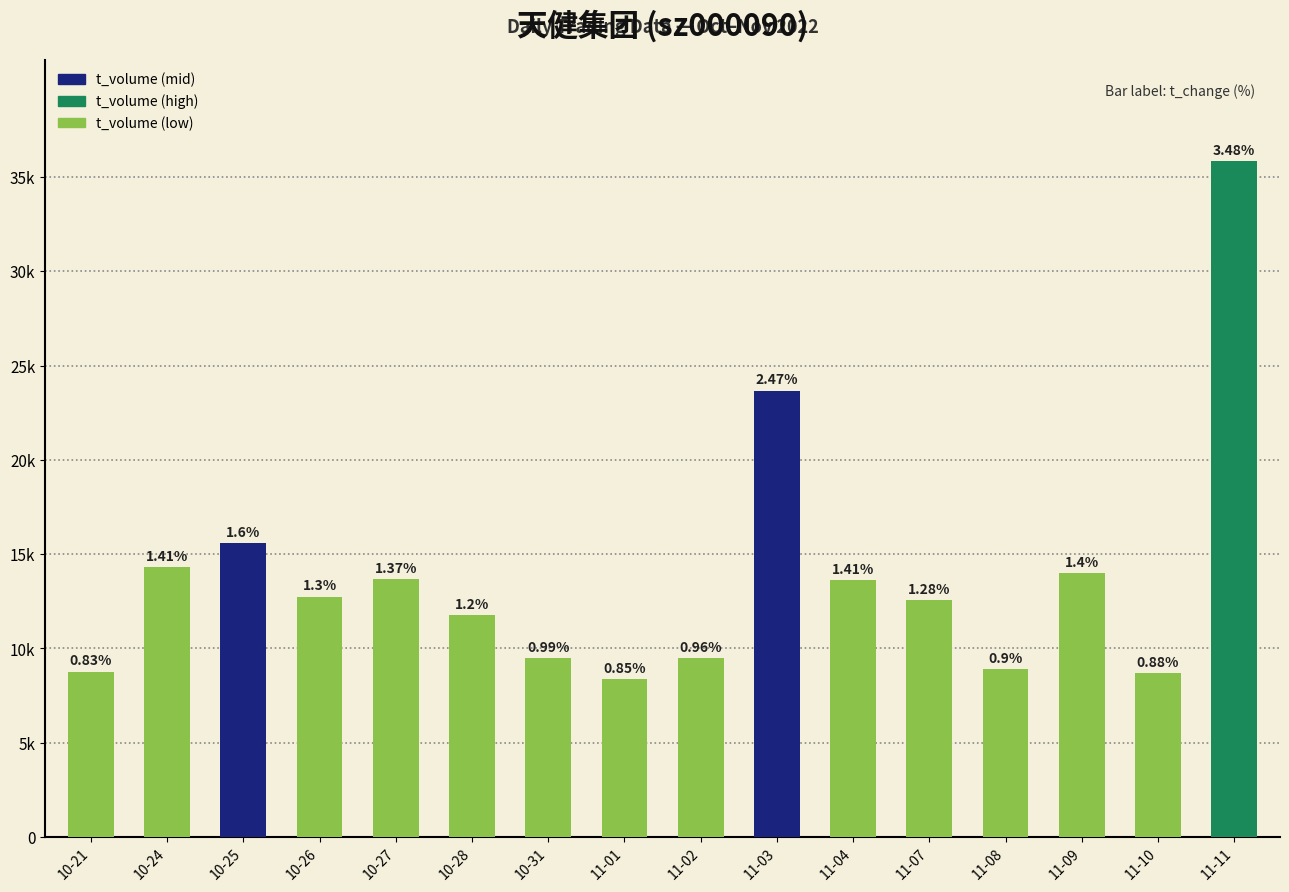

What is the value of the 14th bar from the left?

14007